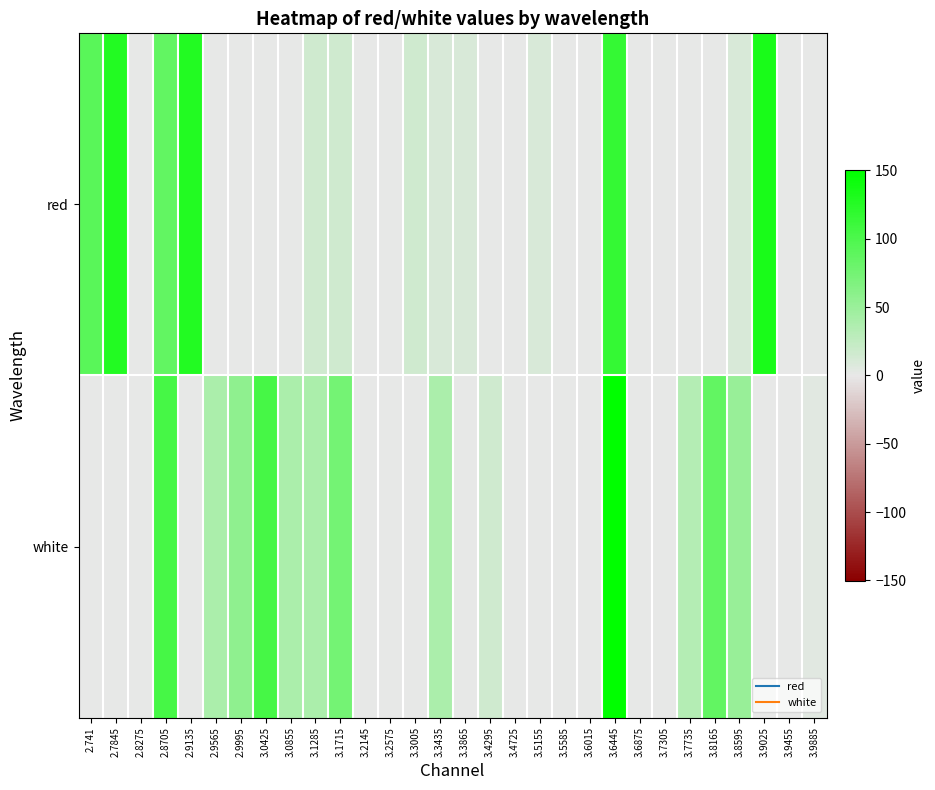

Rank the series at 2.8705 from highest to lowest value.

white, red